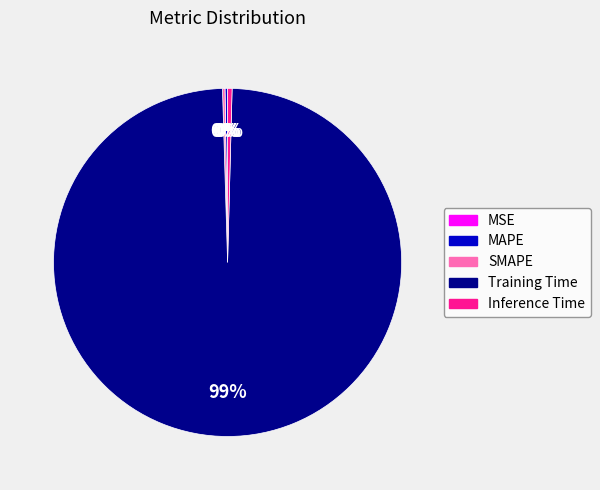

Which slice is the largest?

Training Time